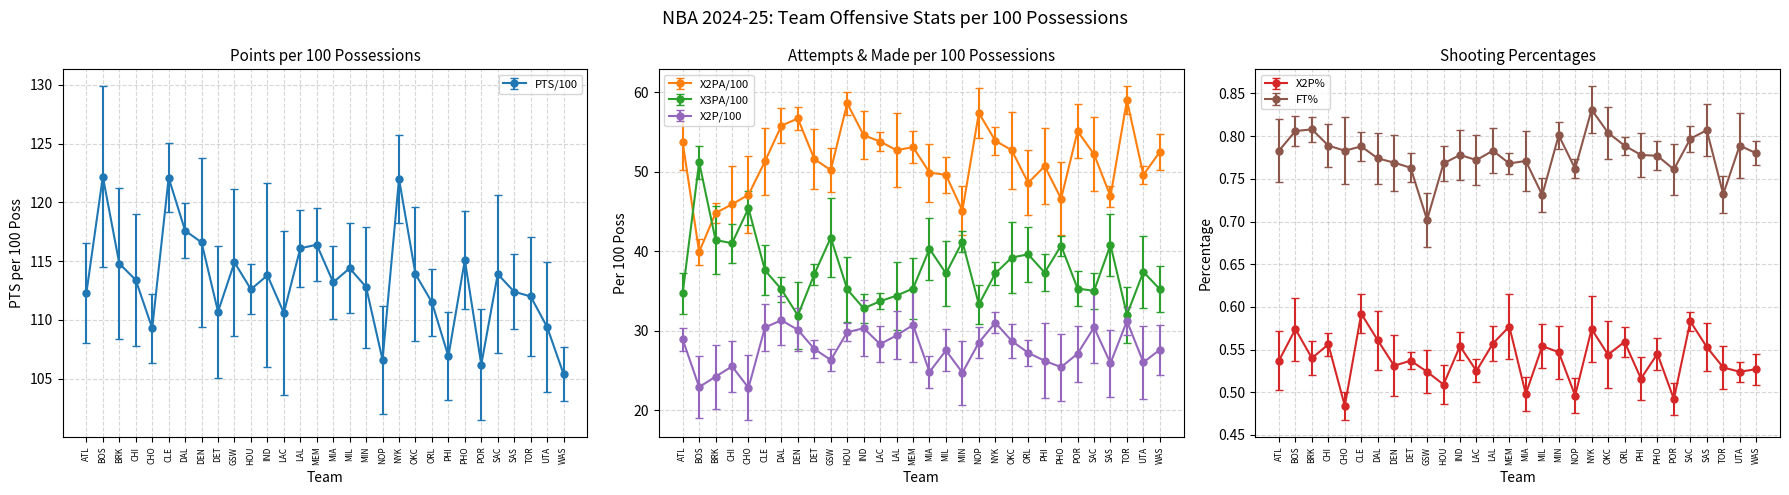

At ORL, list the series in order from smallest to largest.

x2p_percent, ft_percent, x2p_per_100_poss, x3pa_per_100_poss, x2pa_per_100_poss, pts_per_100_poss